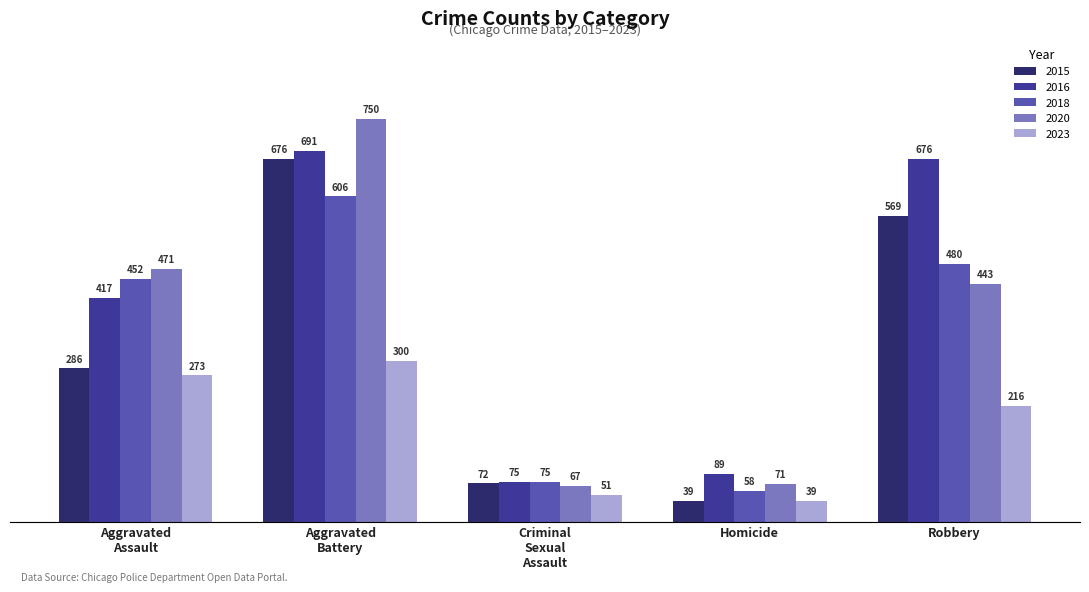

How many bars are there in each group?

5